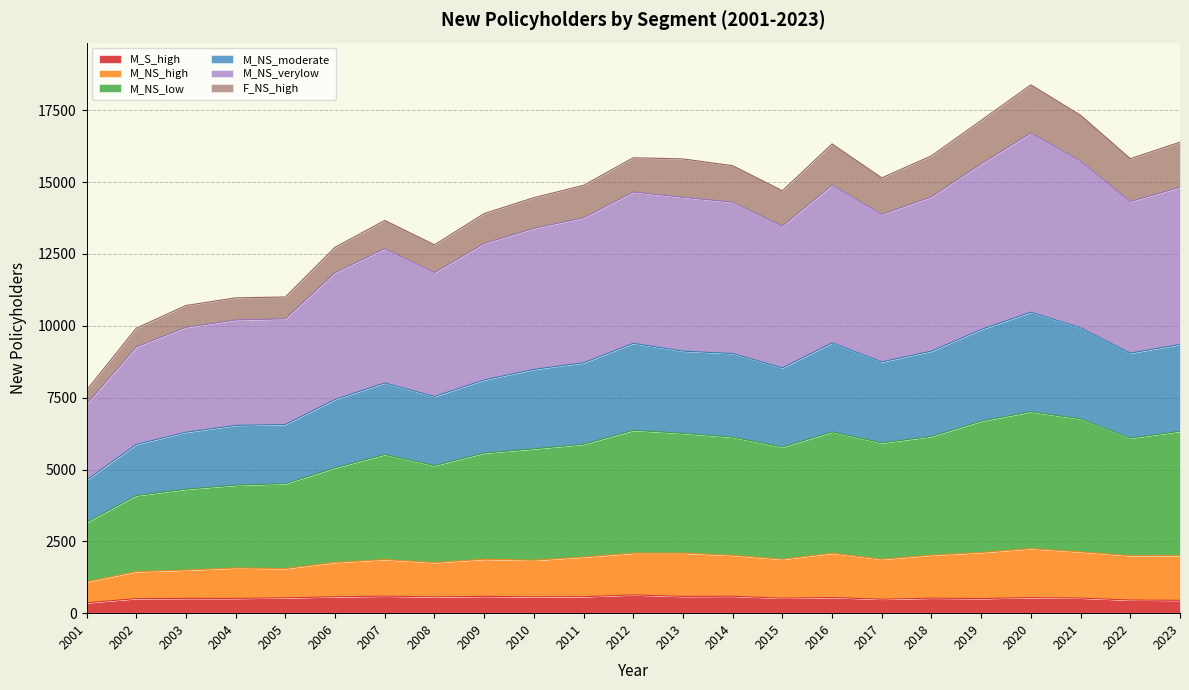

What is the highest value of the M_S_high series?

635